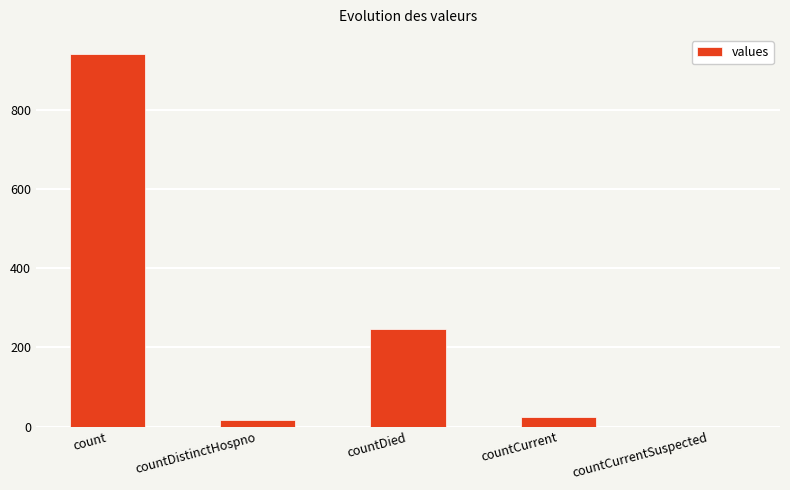

Reading right to left, extract all data points from this chart.

0	23	247	16	944